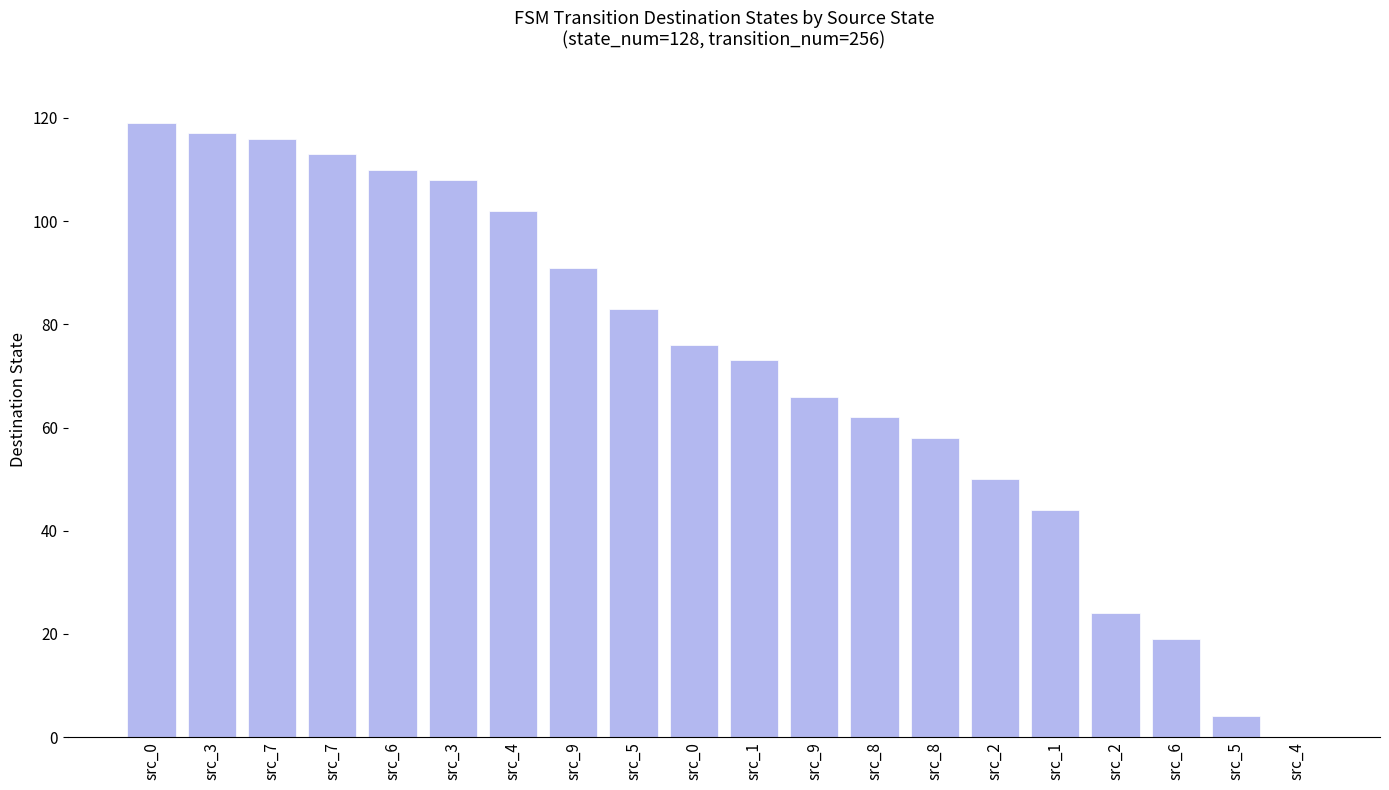

Which label corresponds to the largest value in the chart?

src_0